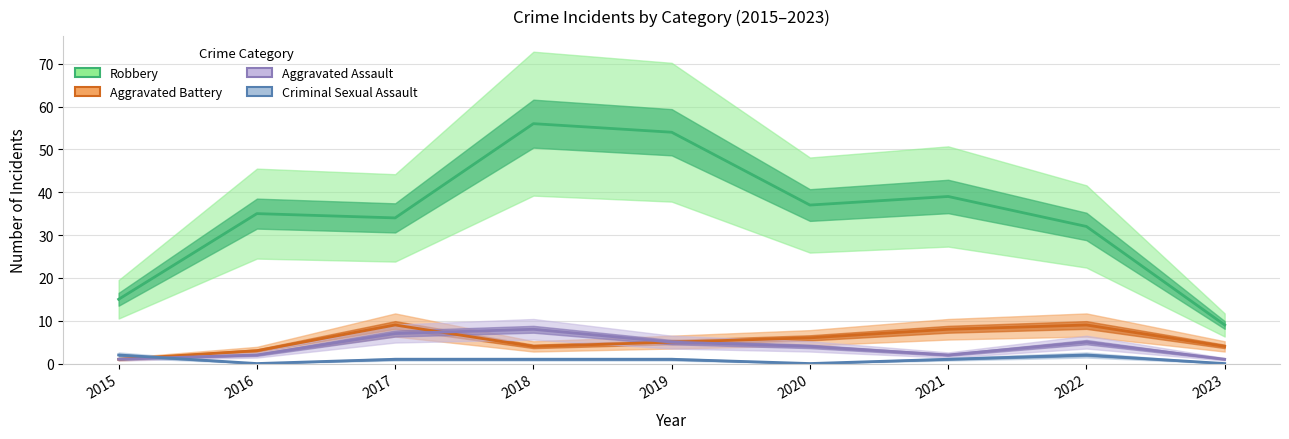

Rank the series by their maximum value, from lowest to highest.

Criminal Sexual Assault, Aggravated Assault, Aggravated Battery, Robbery